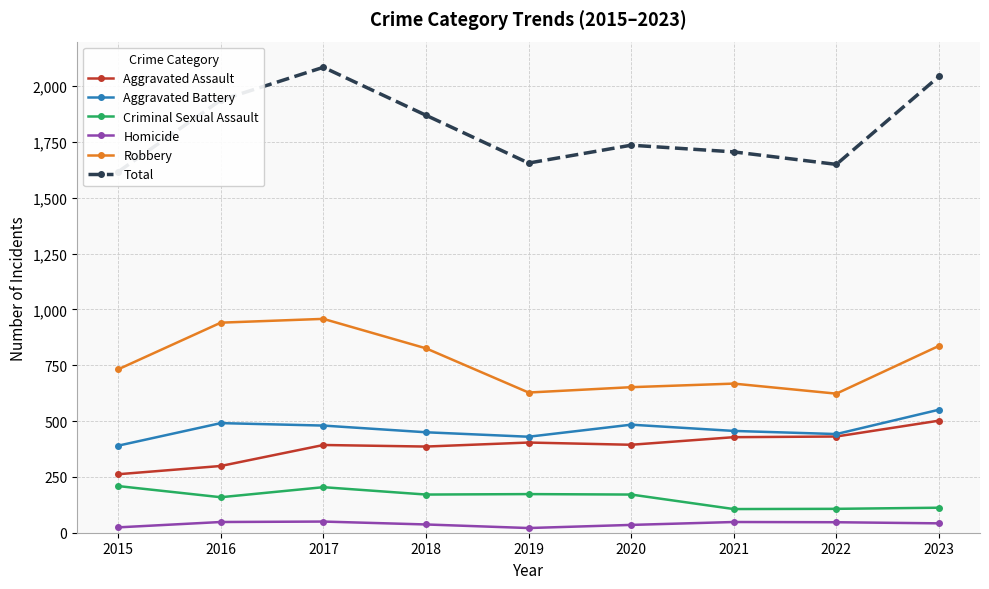

True or false: Criminal Sexual Assault and Robbery intersect in this chart.

False